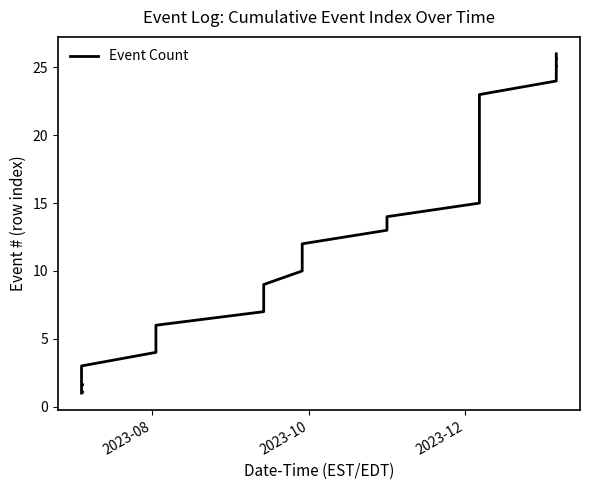

Does the chart display data point markers on the line(s)?

No